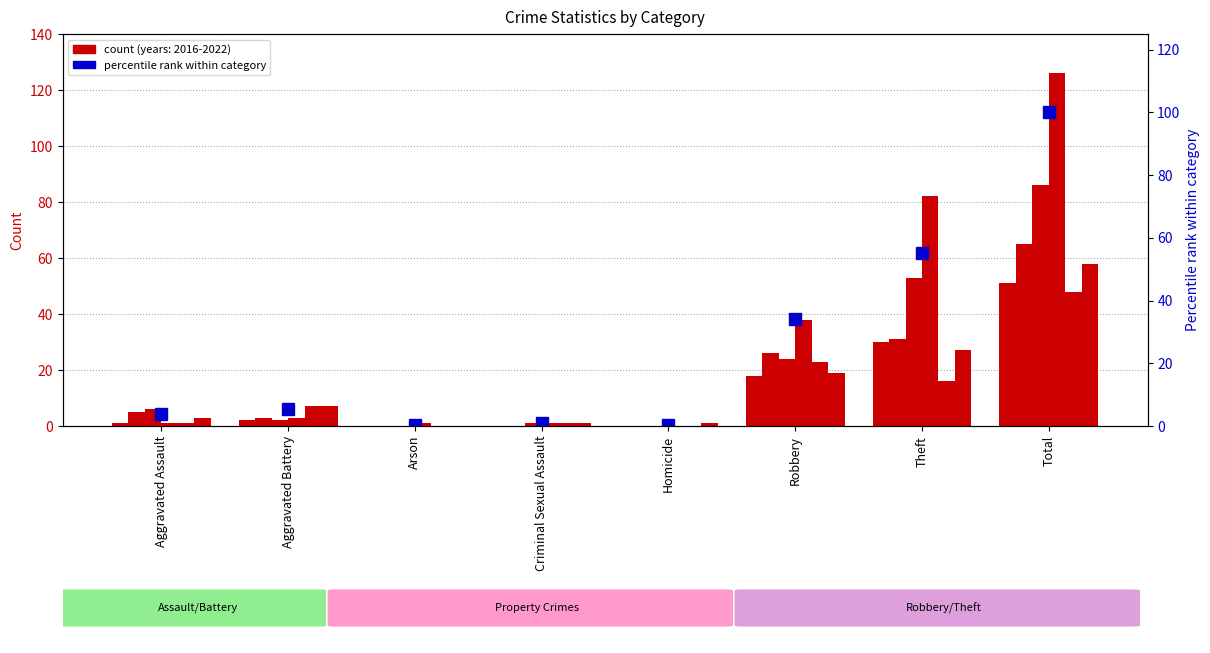

What is the label of the 2nd bar from the left?

Aggravated Battery